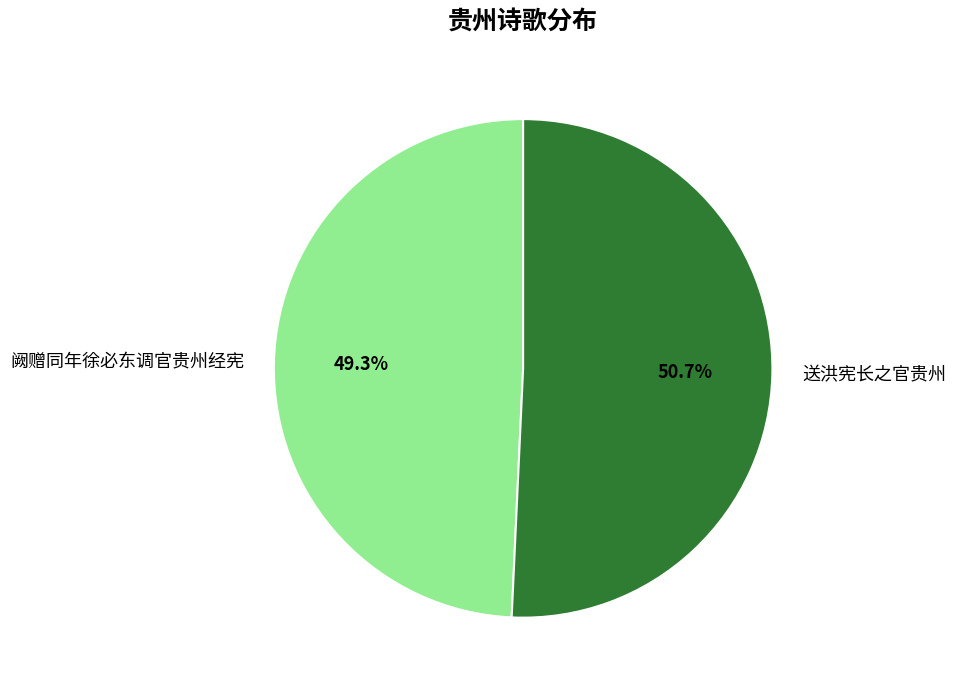

To the nearest percent, what is the combined percentage of 阙赠同年徐必东调官贵州经宪 and 送洪宪长之官贵州?

100%